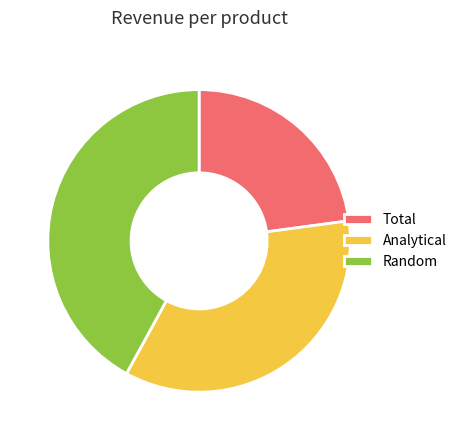

Which category has the smallest portion of the pie?

Total